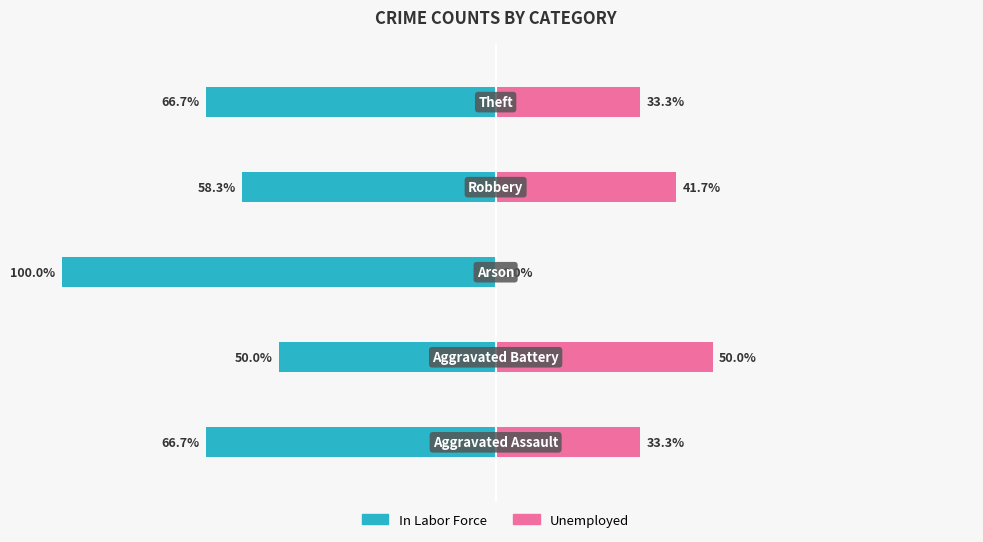

Does the chart contain stacked bars?

No